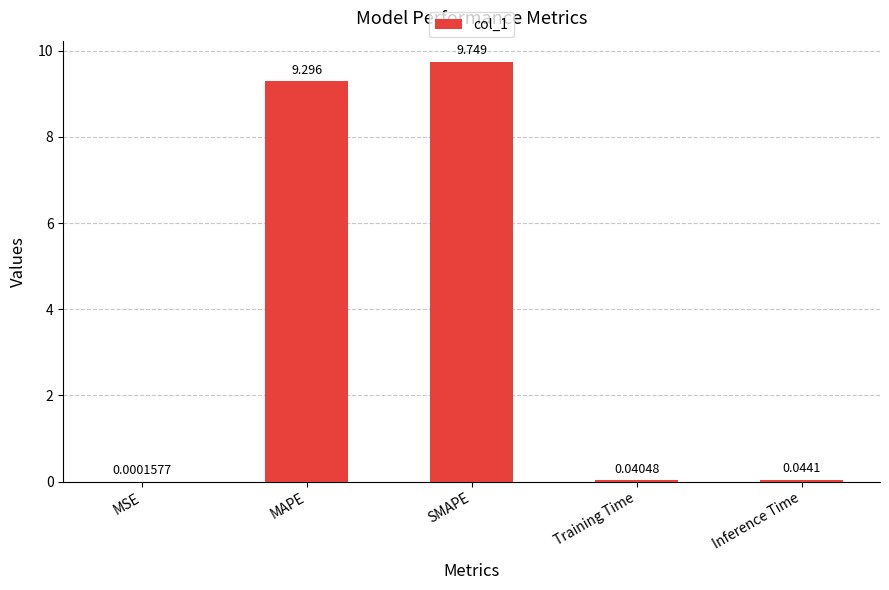

Are the bars grouped side by side (vs. stacked)?

No